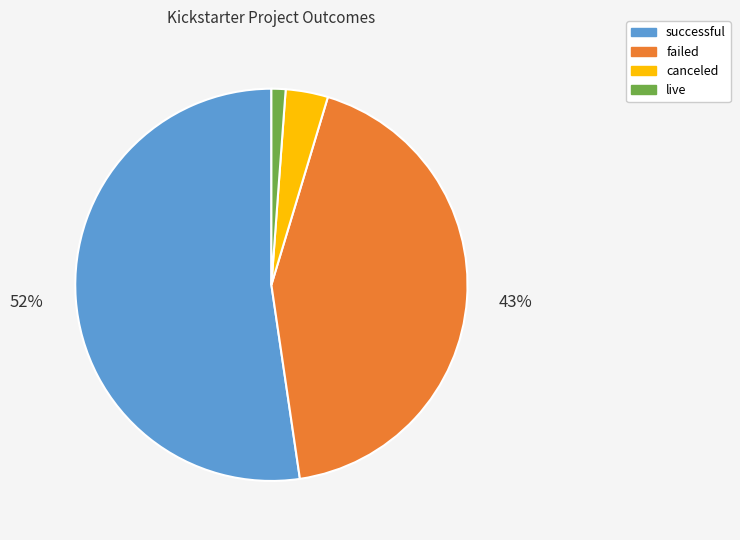

Is it true that failed is 43% of the pie?

True